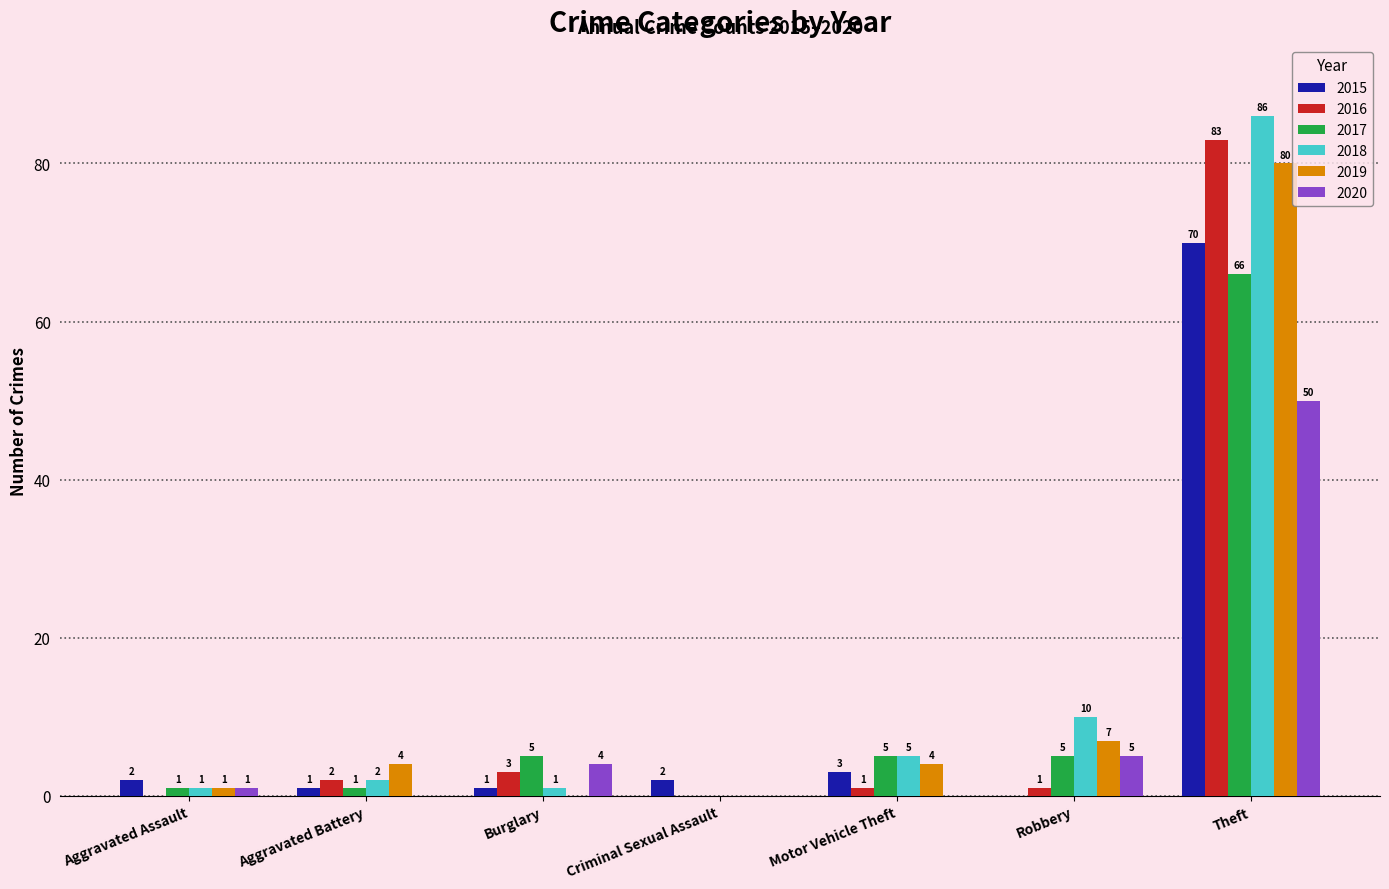

What are all the series names shown in the legend?

2015, 2016, 2017, 2018, 2019, 2020